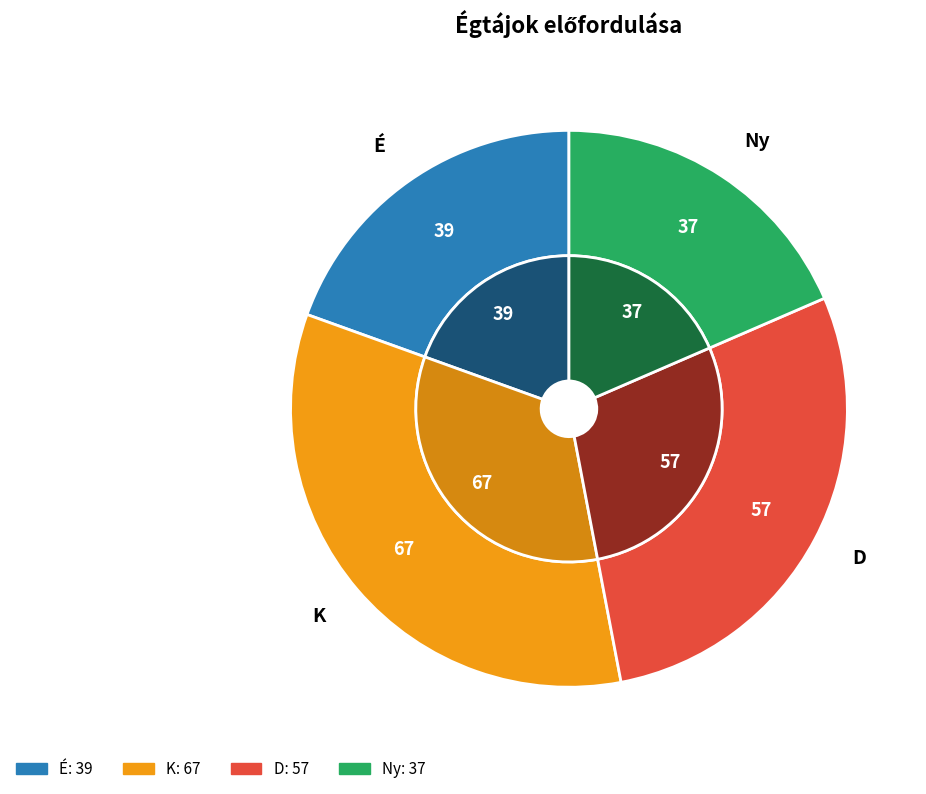

To the nearest percent, what percentage of the pie is Ny?

18%